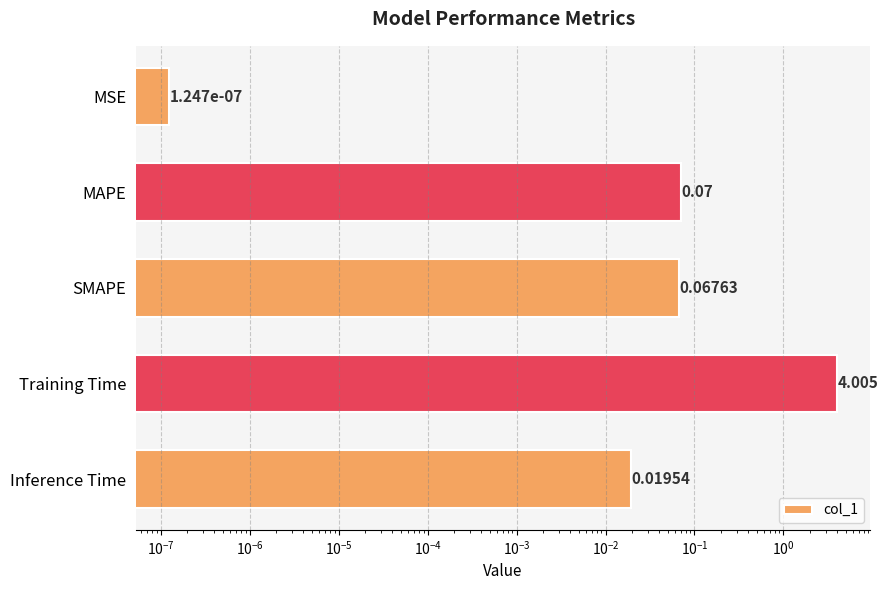

Between MSE and Inference Time, which is larger?

Inference Time